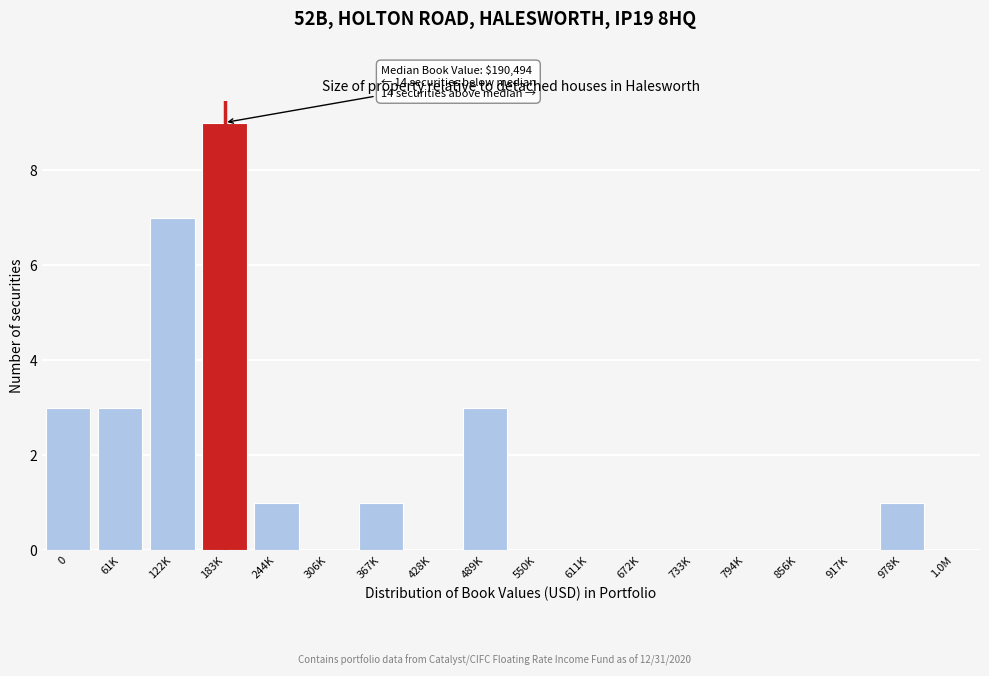

Reading left to right, transcribe all the data shown in this chart.

0=3	61K=3	122K=7	183K=9	244K=1	306K=0	367K=1	428K=0	489K=3	550K=0	611K=0	672K=0	733K=0	794K=0	856K=0	917K=0	978K=1	1.0M=0